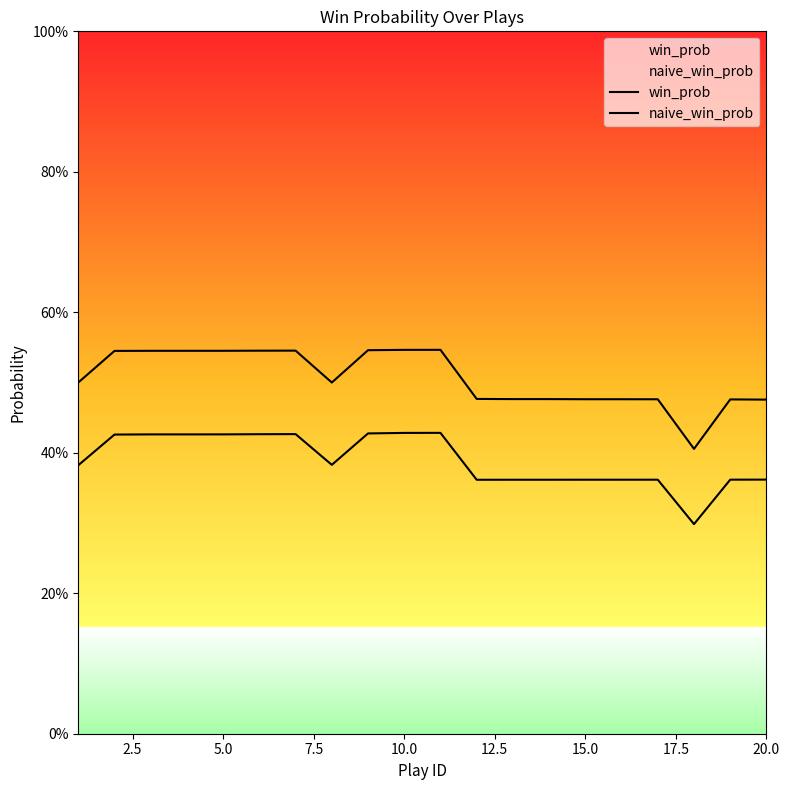

Reading left to right, transcribe all the data shown in this chart.

win_prob: 0.4	0.4	0.4	0.4	0.4	0.4	0.4	0.4	0.4	0.4	0.4	0.4	0.4	0.4	0.4	0.4	0.4	0.3	0.4	0.4
naive_win_prob: 0.5	0.5	0.5	0.5	0.5	0.5	0.5	0.5	0.5	0.5	0.5	0.5	0.5	0.5	0.5	0.5	0.5	0.4	0.5	0.5